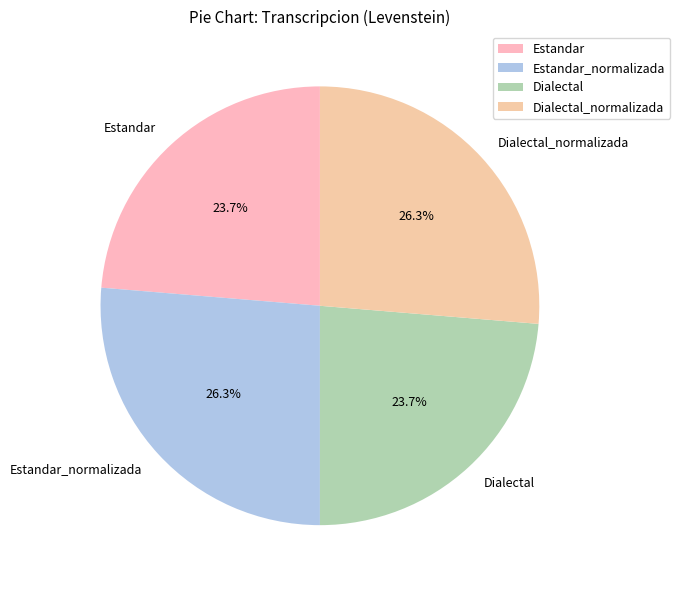

To the nearest percent, what portion does Estandar_normalizada represent?

26%